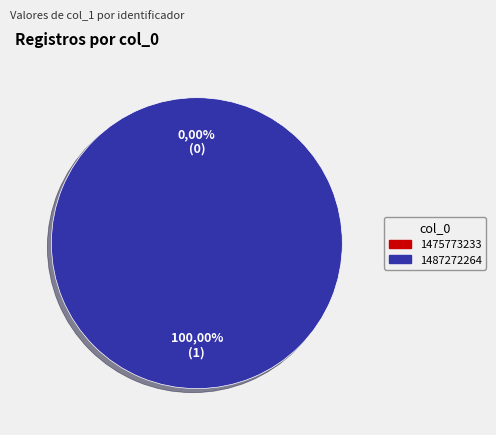

Which category has the biggest portion of the pie?

1487272264